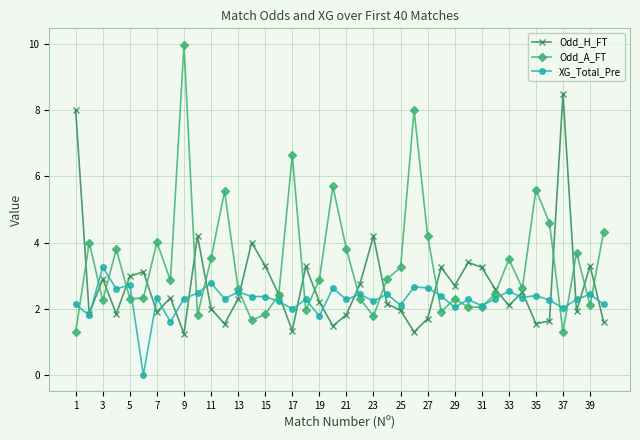

List the series in order of their peak value, highest first.

Odd_A_FT, Odd_H_FT, XG_Total_Pre